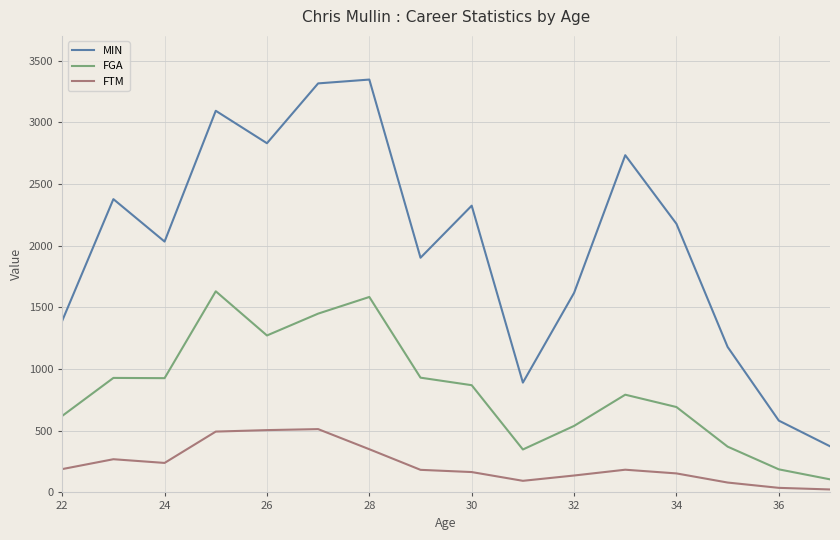

At how many categories does at least one series exceed 2150?

8